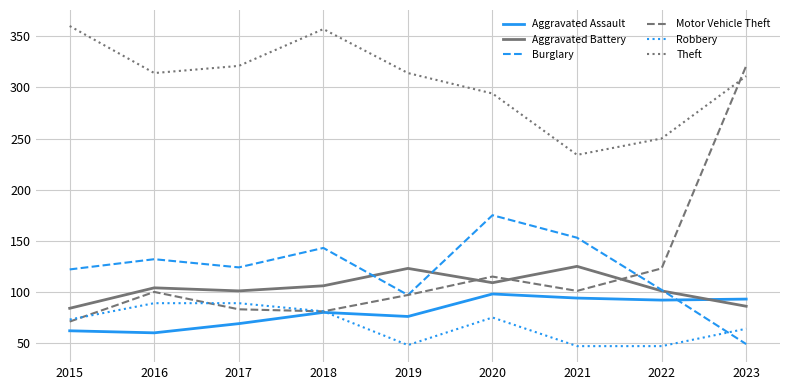

How many intersections are there between Motor Vehicle Theft and Aggravated Battery?

3